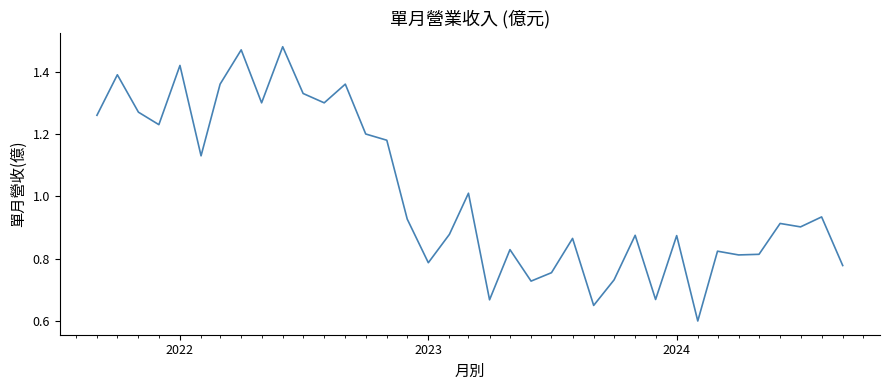

Does the chart display data point markers on the line(s)?

No